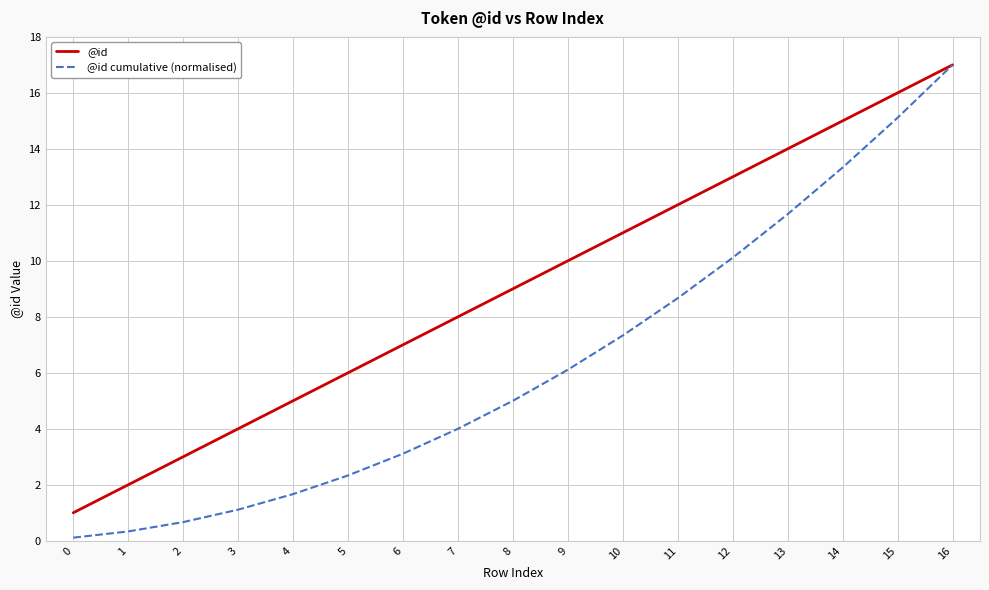

Reading left to right, what are all the values shown in this chart?

@id: 1.0	2.0	3.0	4.0	5.0	6.0	7.0	8.0	9.0	10.0	11.0	12.0	13.0	14.0	15.0	16.0	17.0
@id cumulative (normalised): 0.1	0.3	0.7	1.1	1.7	2.3	3.1	4.0	5.0	6.1	7.3	8.7	10.1	11.7	13.3	15.1	17.0